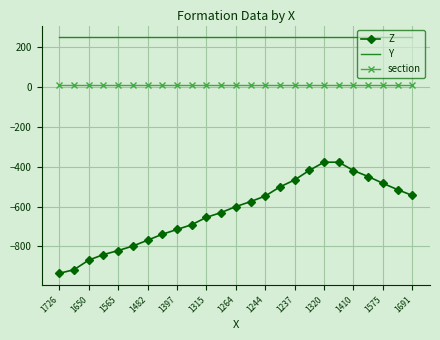

True or false: Z and Y intersect in this chart.

False